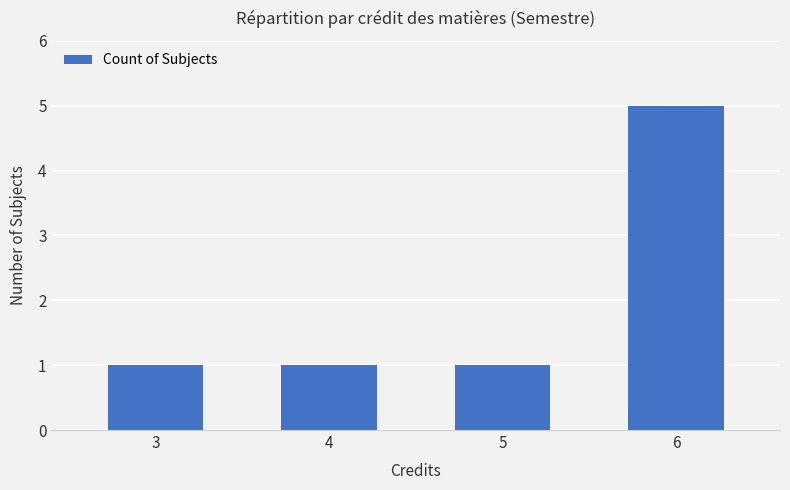

Reading right to left, extract all data points from this chart.

5	1	1	1